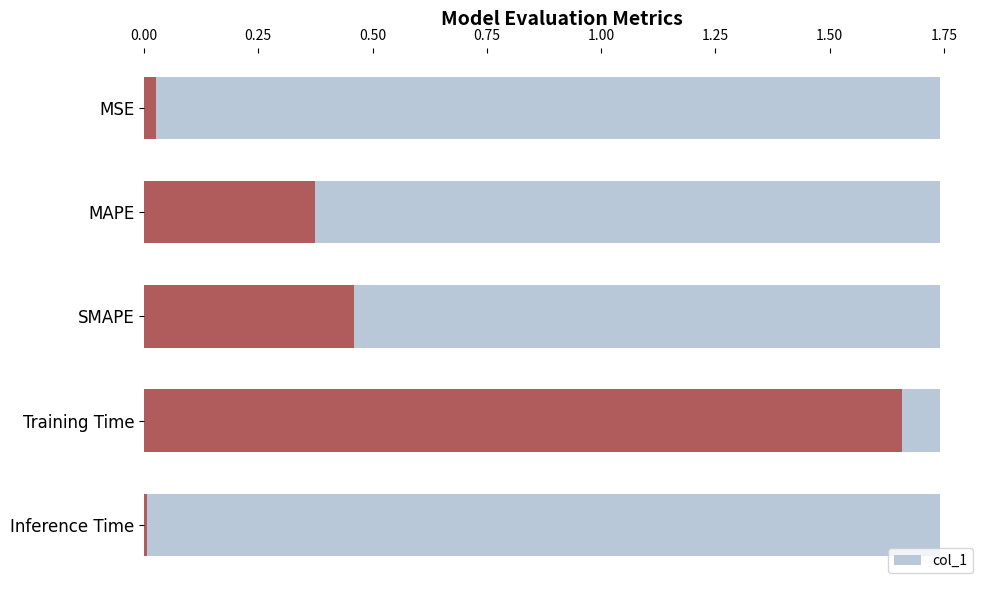

Are the bars horizontal?

Yes